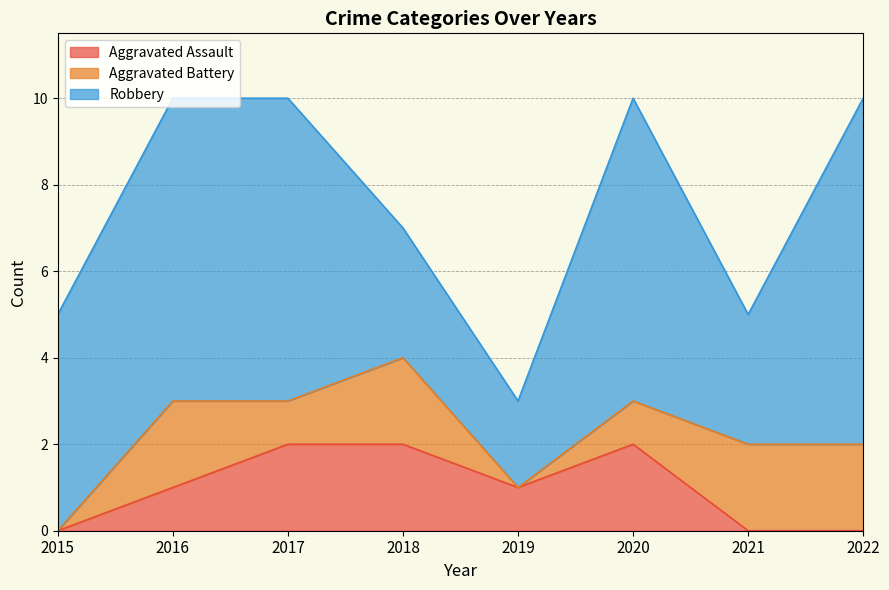

Does the chart display data point markers on the line(s)?

No